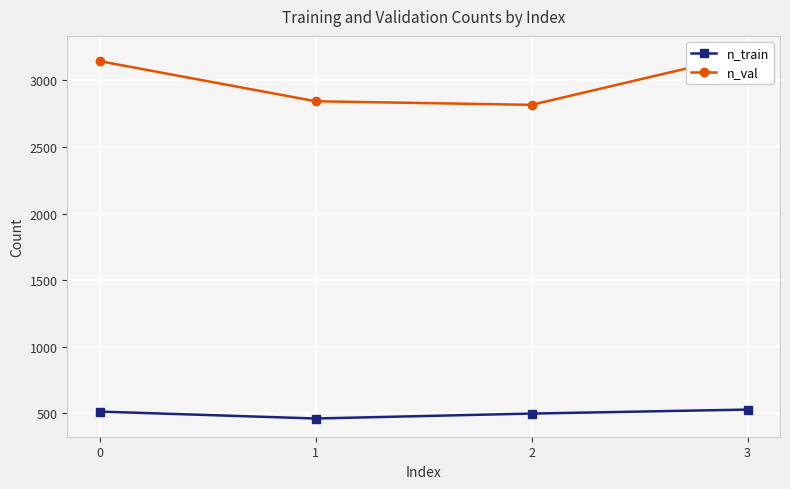

What is the difference between the n_val values at 3 and 0?

53